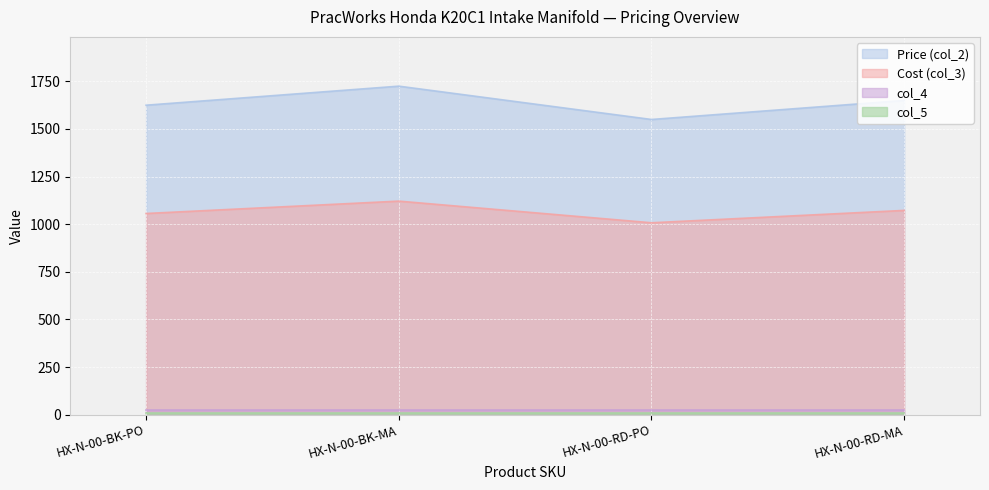

List the labels in order of Price (col_2) value, smallest first.

HX-N-00-RD-PO, HX-N-00-BK-PO, HX-N-00-RD-MA, HX-N-00-BK-MA